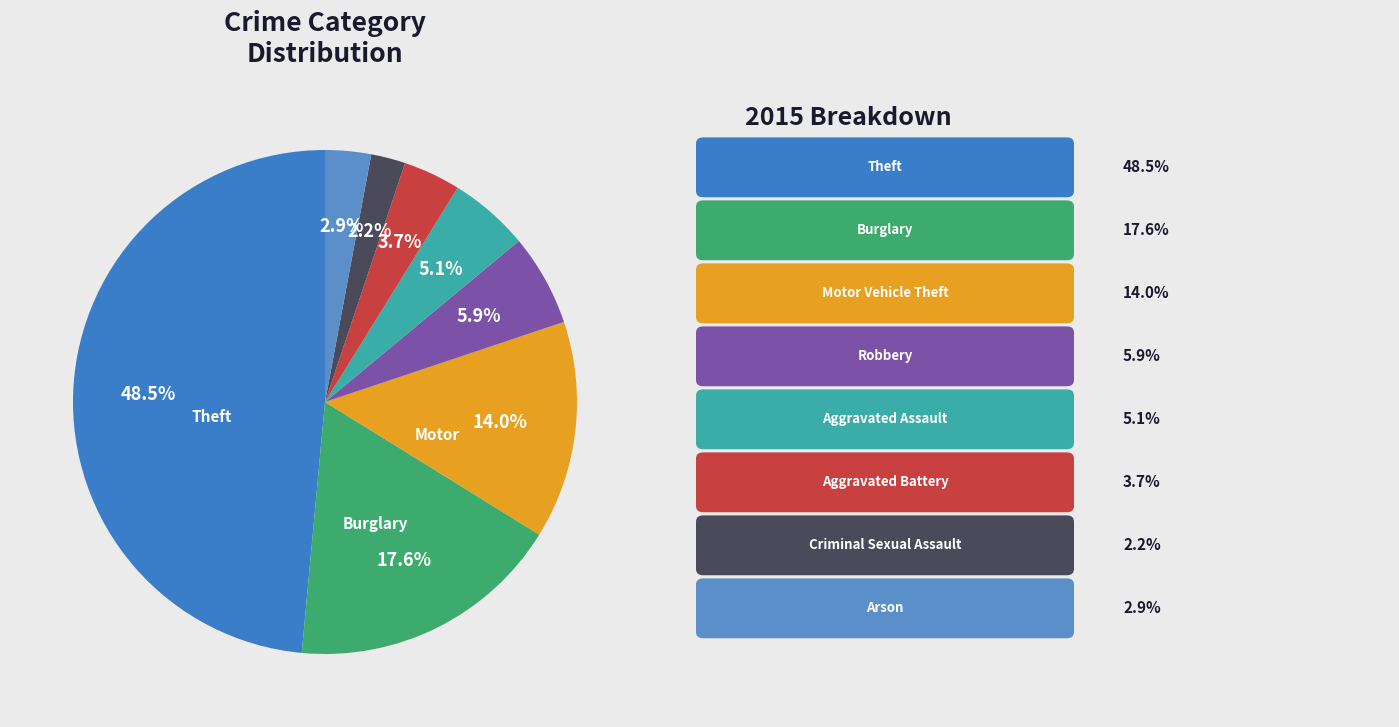

How many segments does this pie chart have?

8